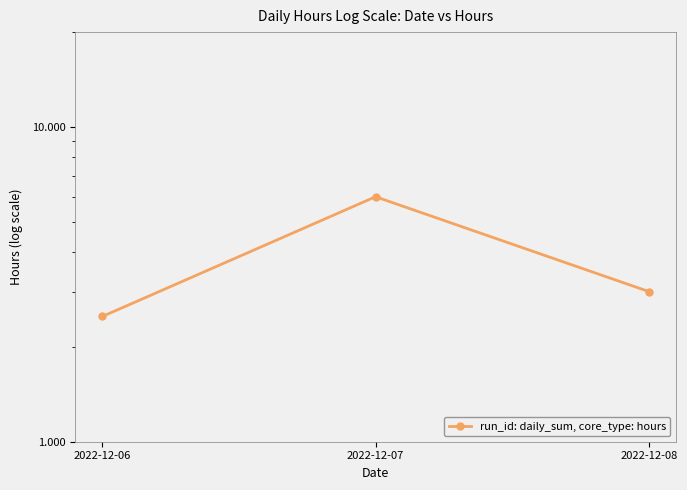

Which has a higher value, 2022-12-08 or 2022-12-07?

2022-12-07